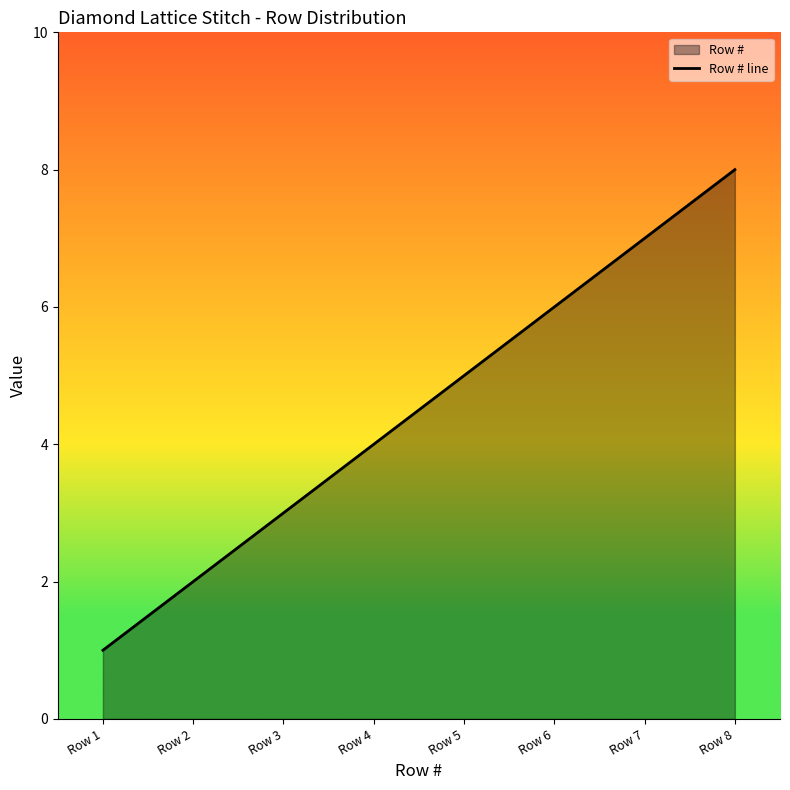

What is the value of the 5th point from the left?

5